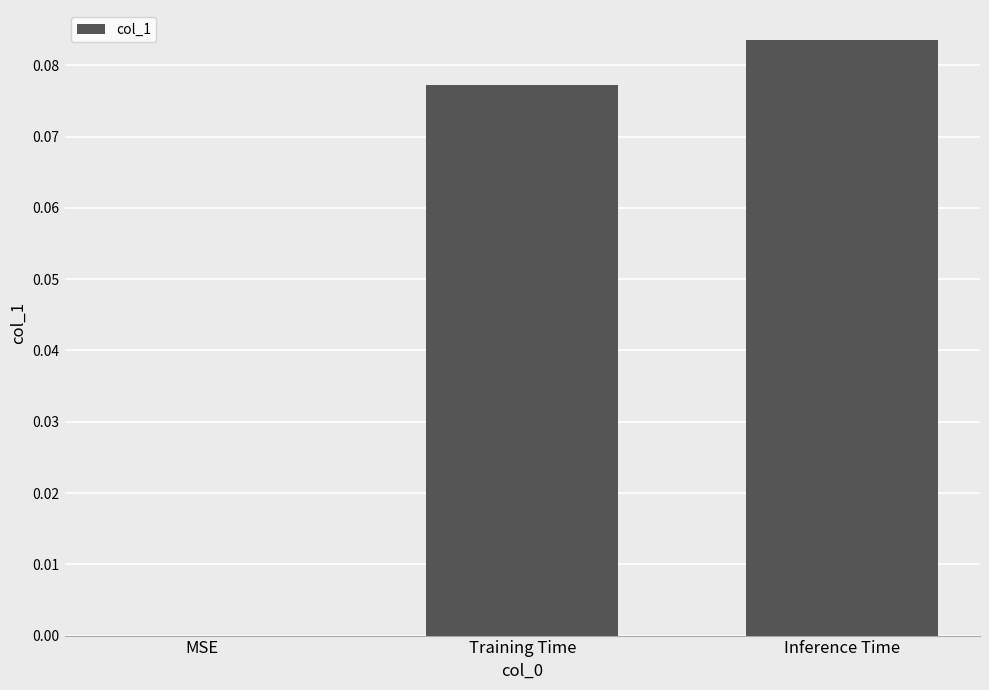

Which category has the highest value across all series?

Inference Time